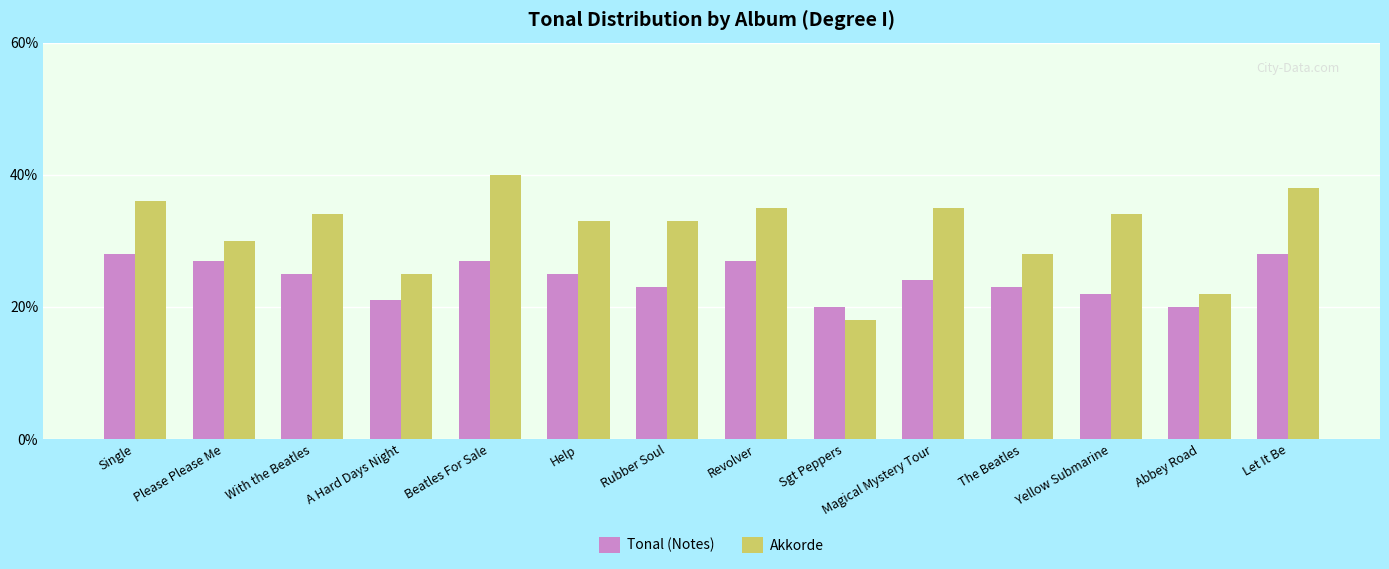

Is it true that Akkorde equals 0.1 at Beatles For Sale?

False